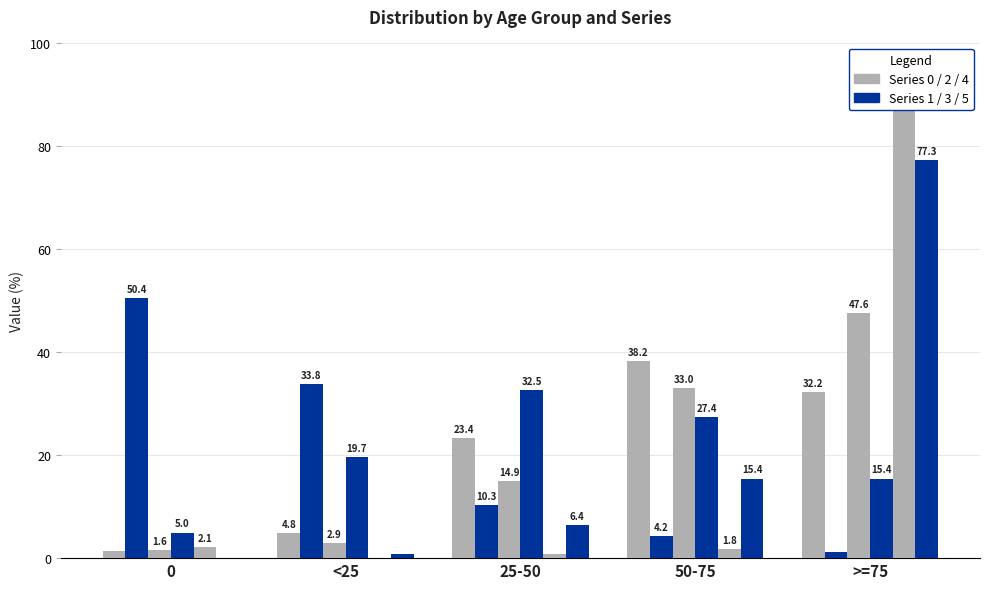

What is the minimum value for Series 2?

1.6